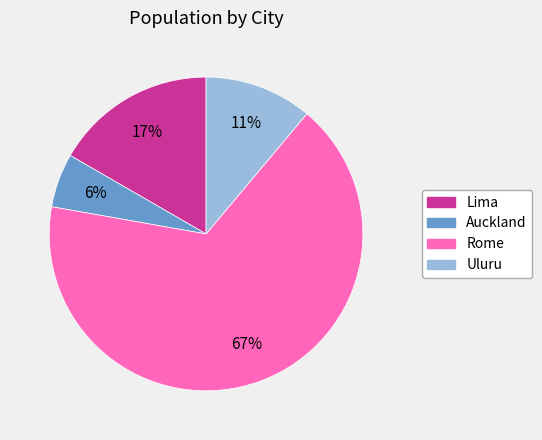

Which slice is the largest?

Rome